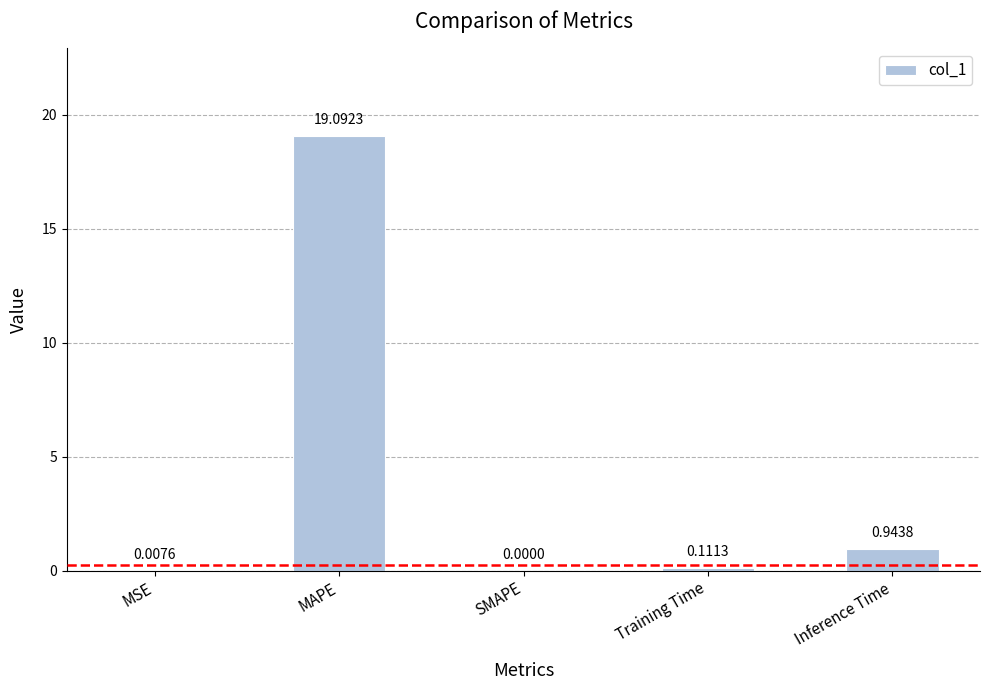

Where is the data nearest to the value 9?

Inference Time